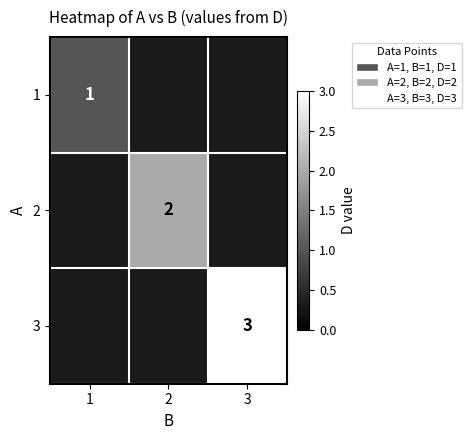

Is it true that 2 equals 2 at 2?

True